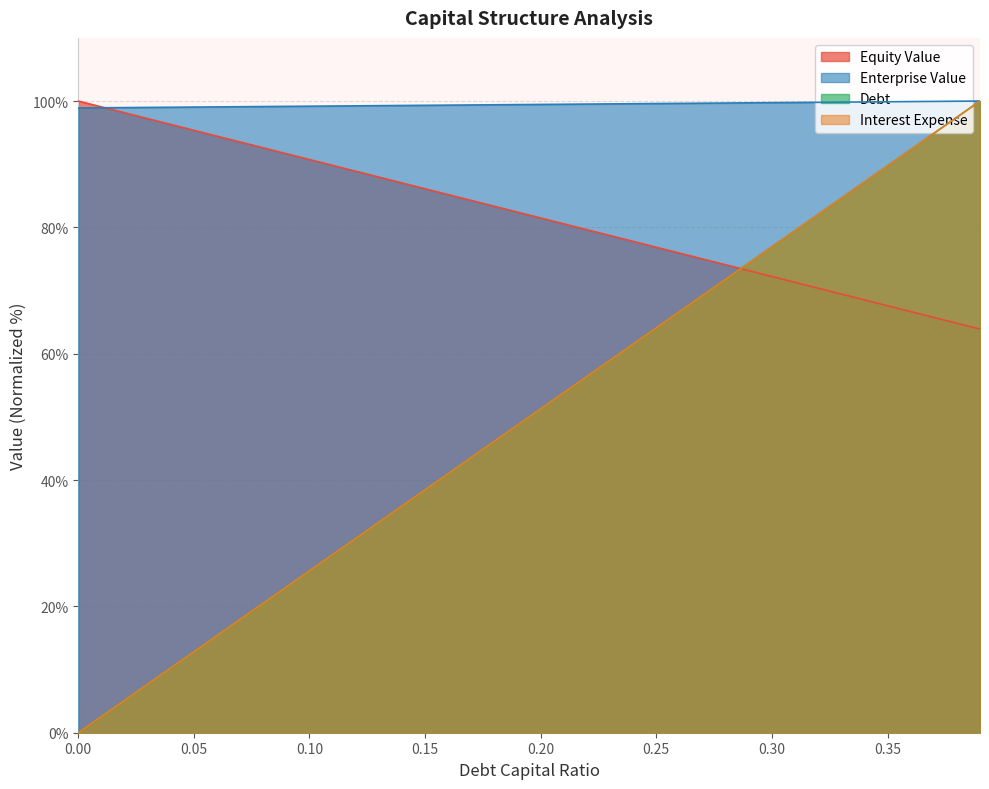

After their last crossing, which series has the higher values: equity_value or debt_capital?

debt_capital